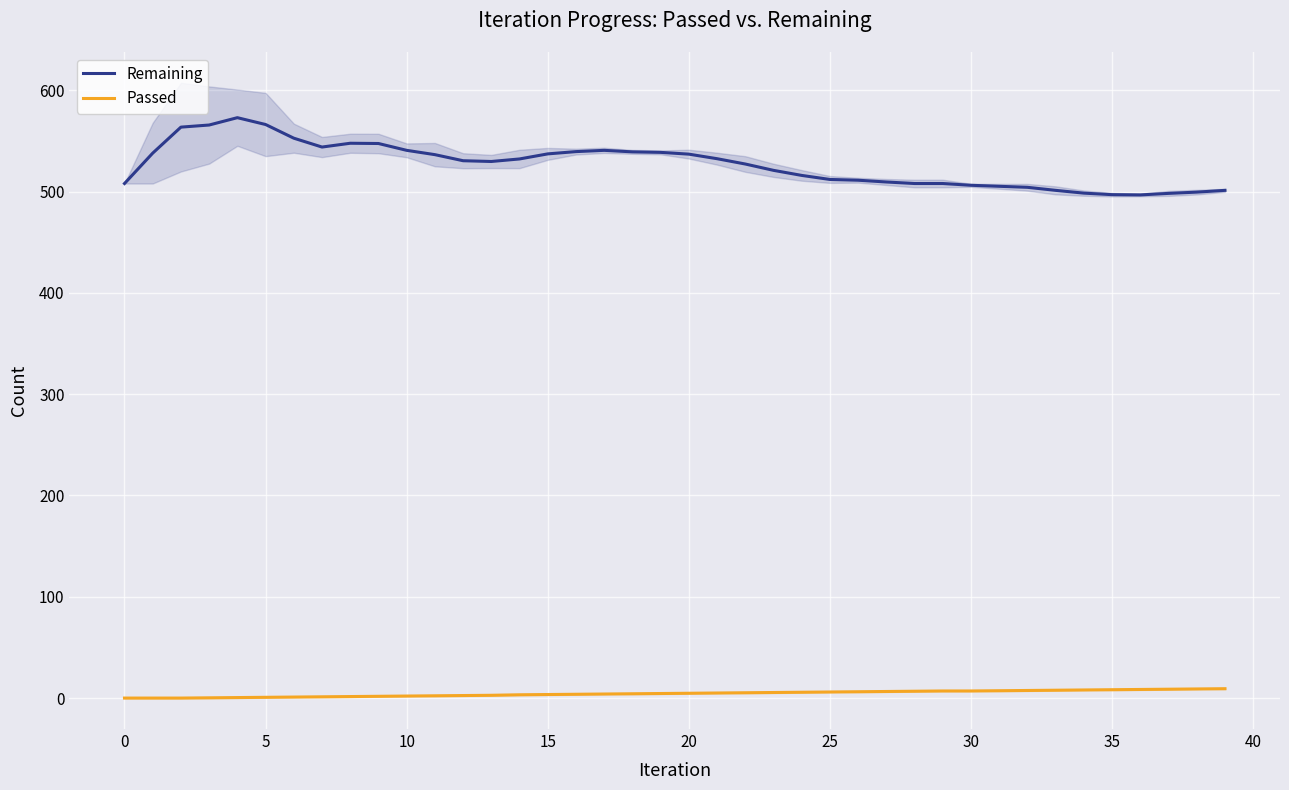

List the series in order of their peak value, highest first.

Remaining, Passed